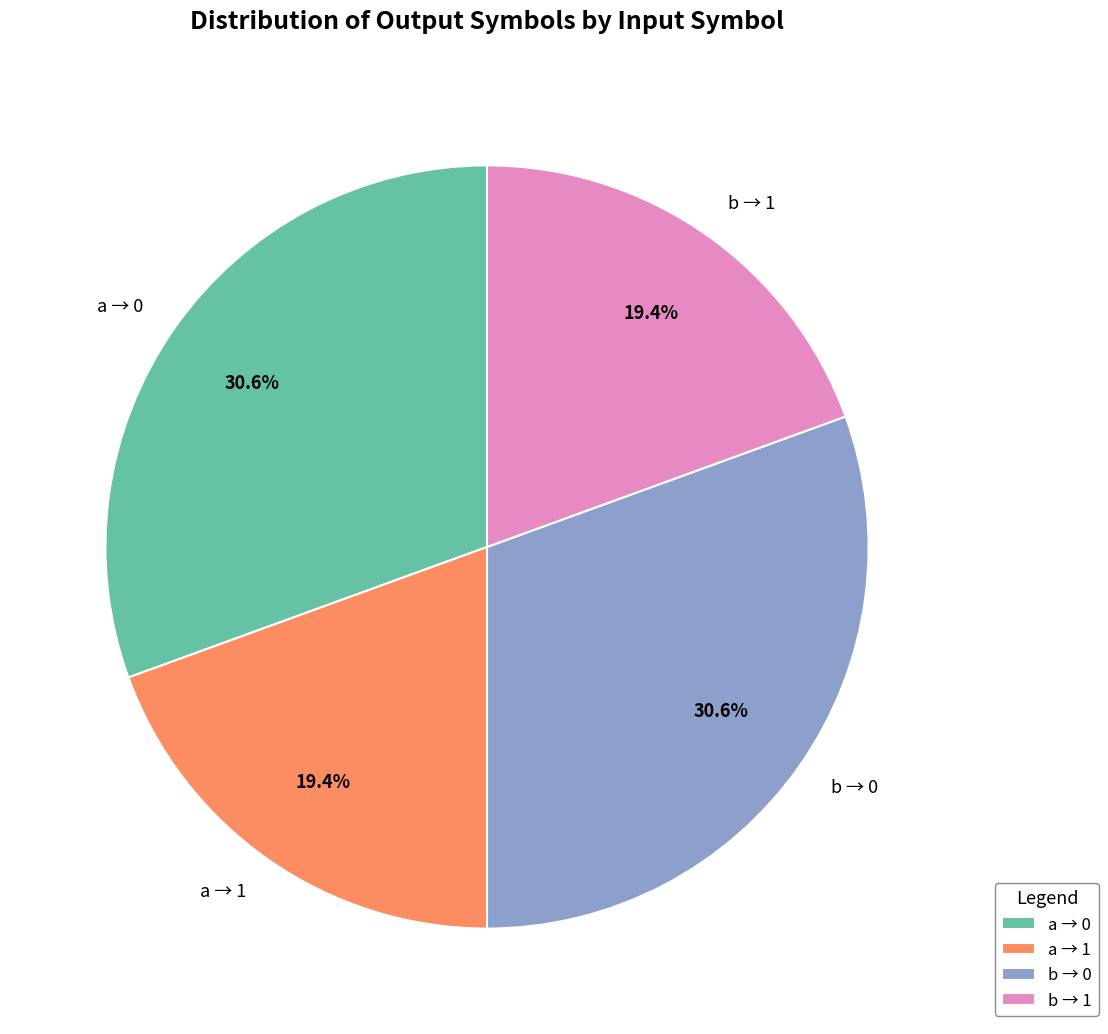

Approximately how many times larger is the value at a → 0 compared to b → 1?

1.6